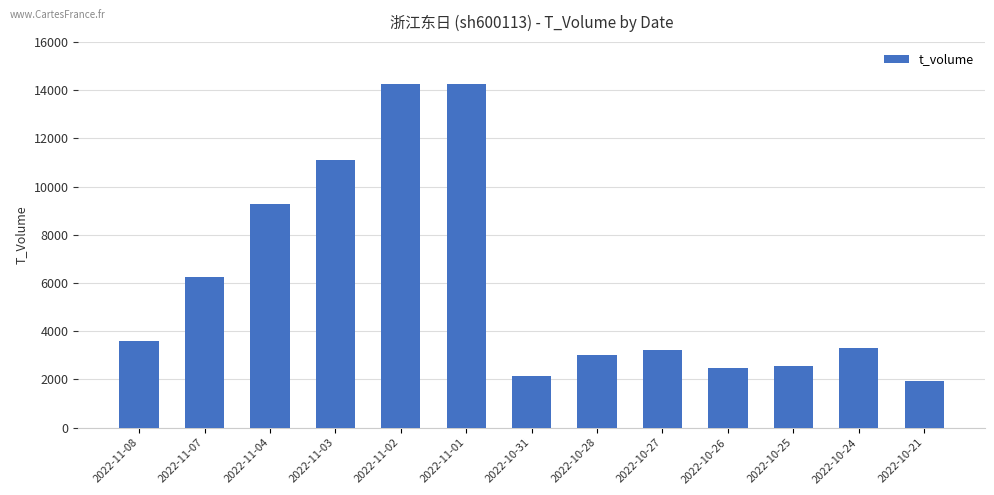

What is the sum of all values?

77452